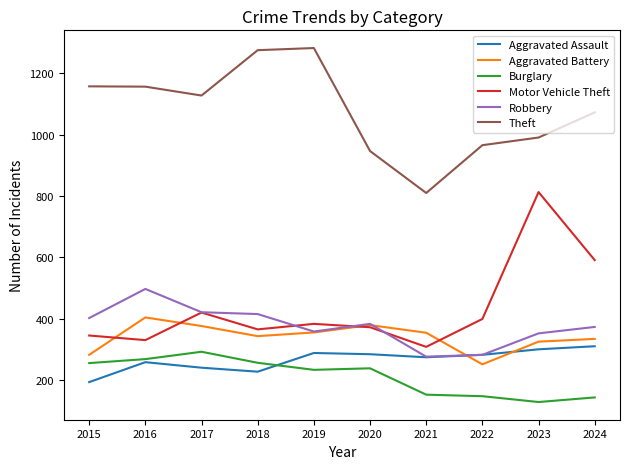

Where does the Aggravated Assault series first go above 282?

2019